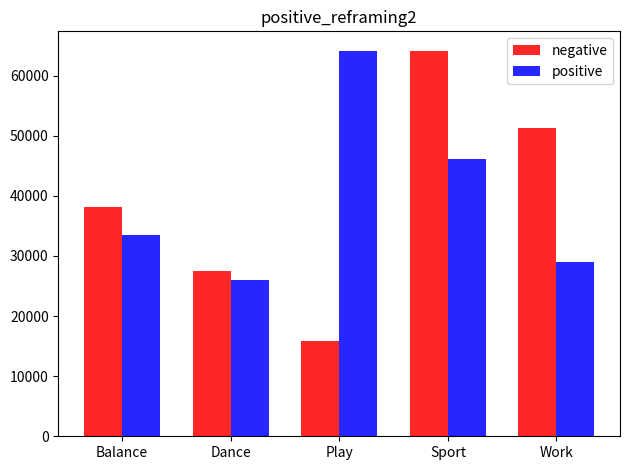

Are the bars grouped side by side (vs. stacked)?

Yes